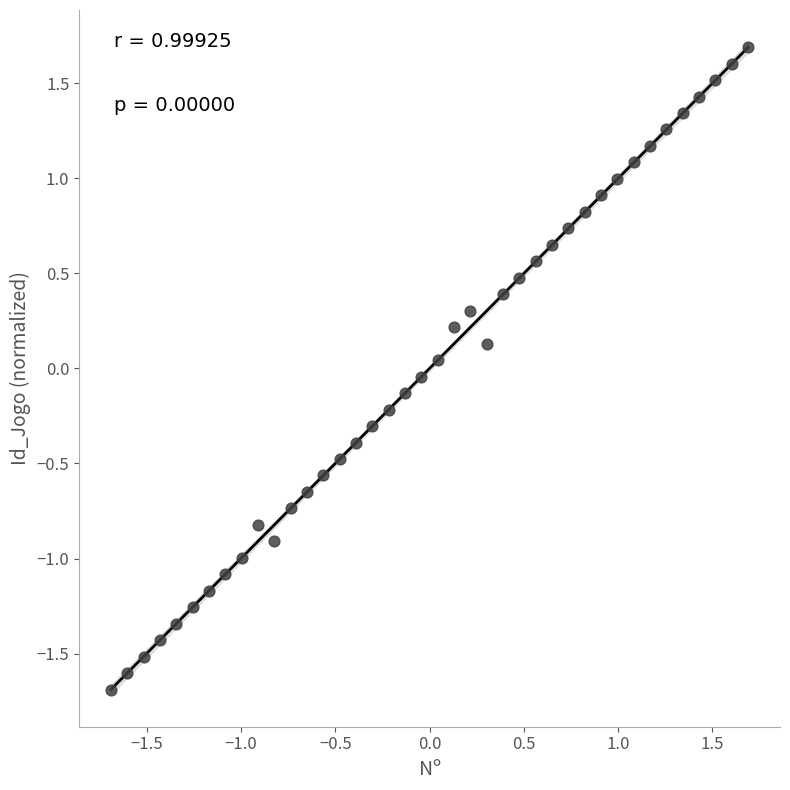

What is the range of X values (max minus min)?

3.4